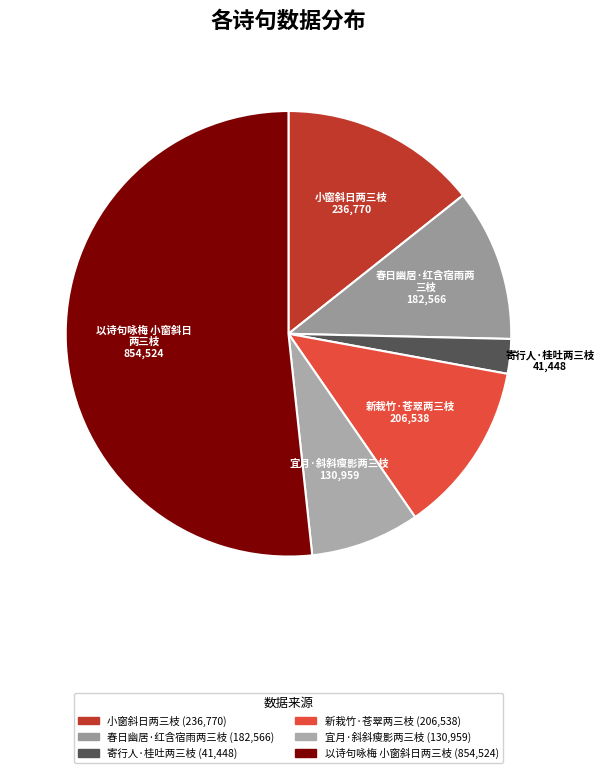

Which slice is the smallest?

寄行人·桂吐两三枝